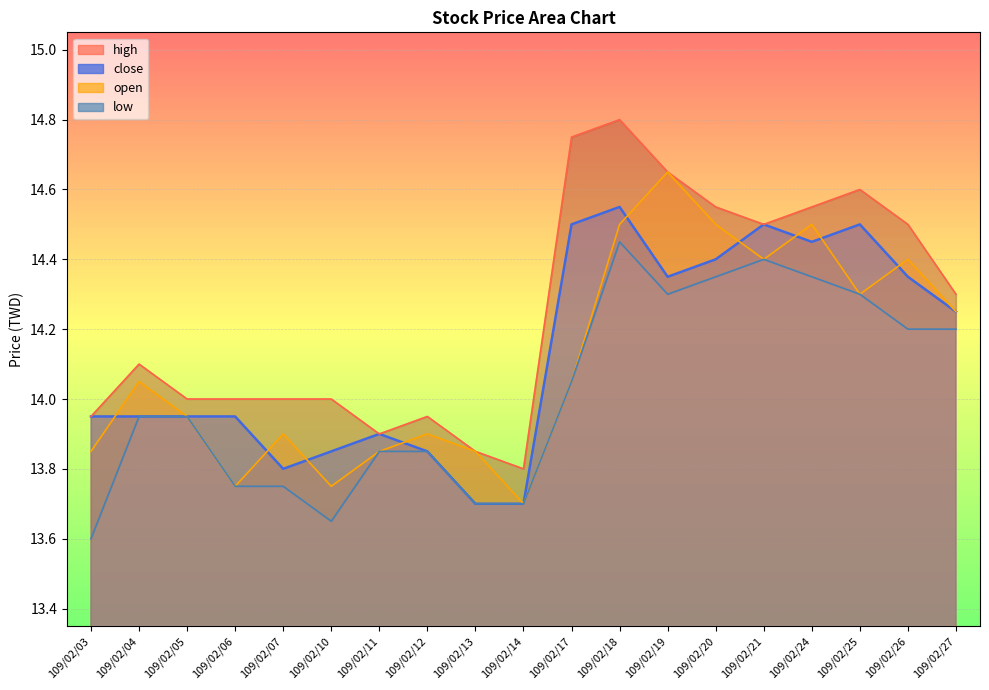

How many data points in high are less than 14?

5